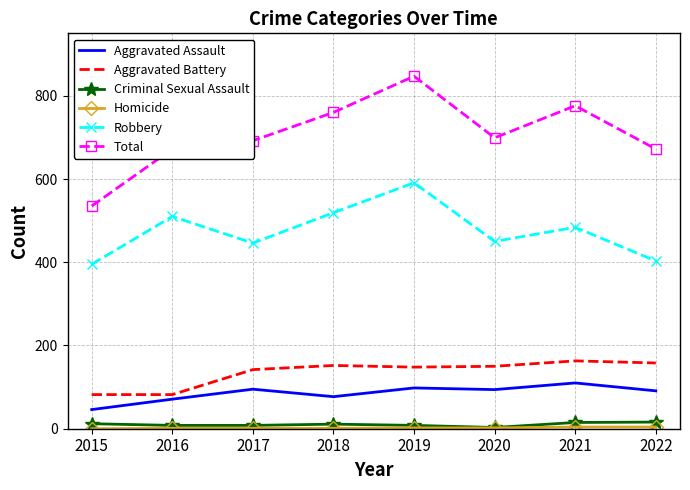

Is it true that Total equals 847 at 2019?

True